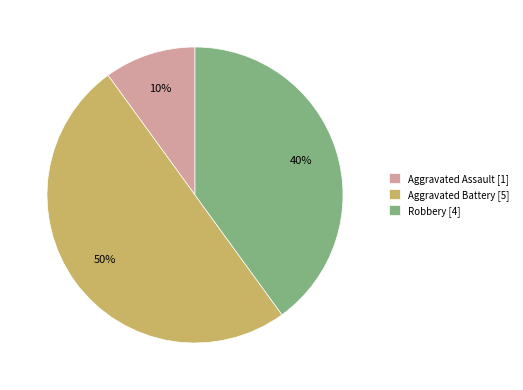

Which slice is the smallest?

Aggravated Assault